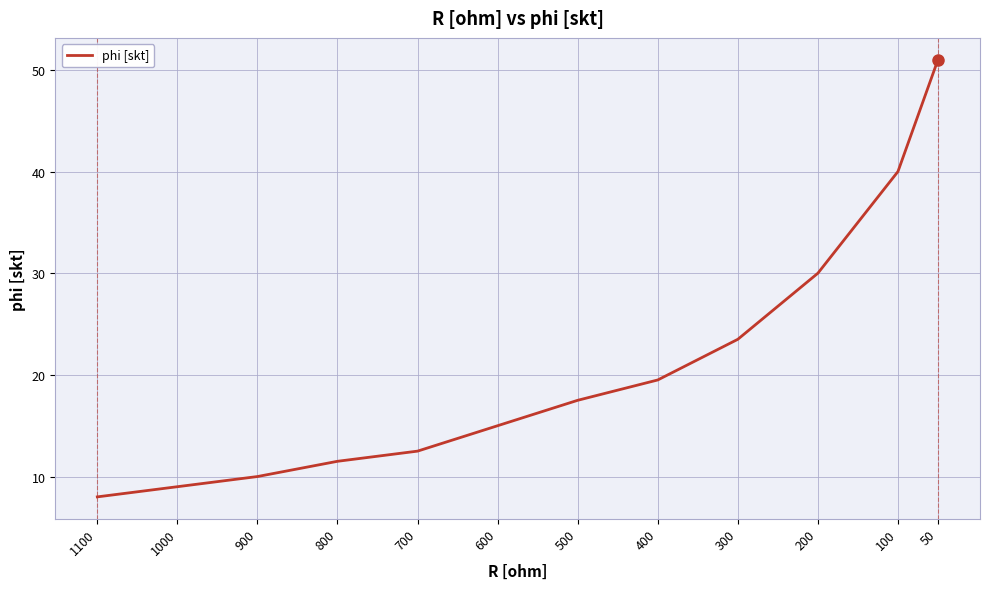

What is the greatest value displayed?

51.0